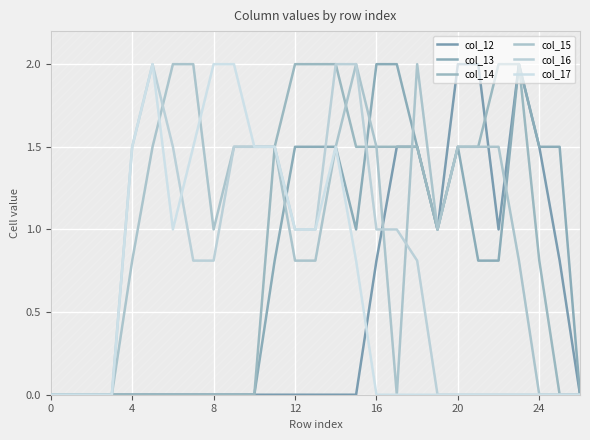

Between 12 and 0, which is larger?

12